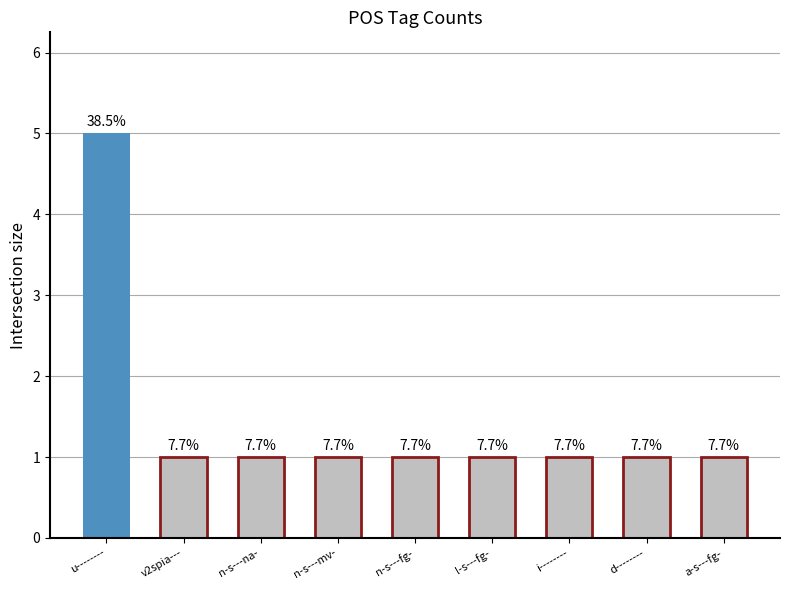

List the labels in order of value, smallest first.

v2spia---, n-s---na-, n-s---mv-, n-s---fg-, l-s---fg-, i--------, d--------, a-s---fg-, u--------